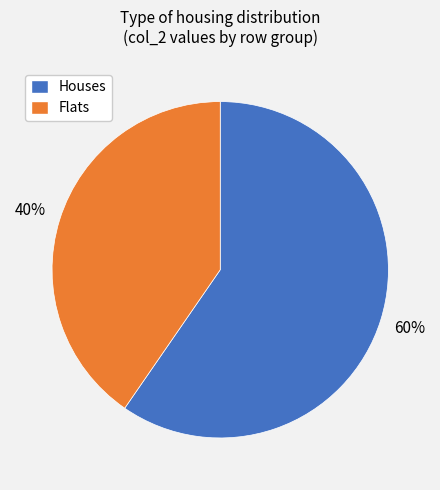

Is the sum of Flats and Houses greater than half?

Yes